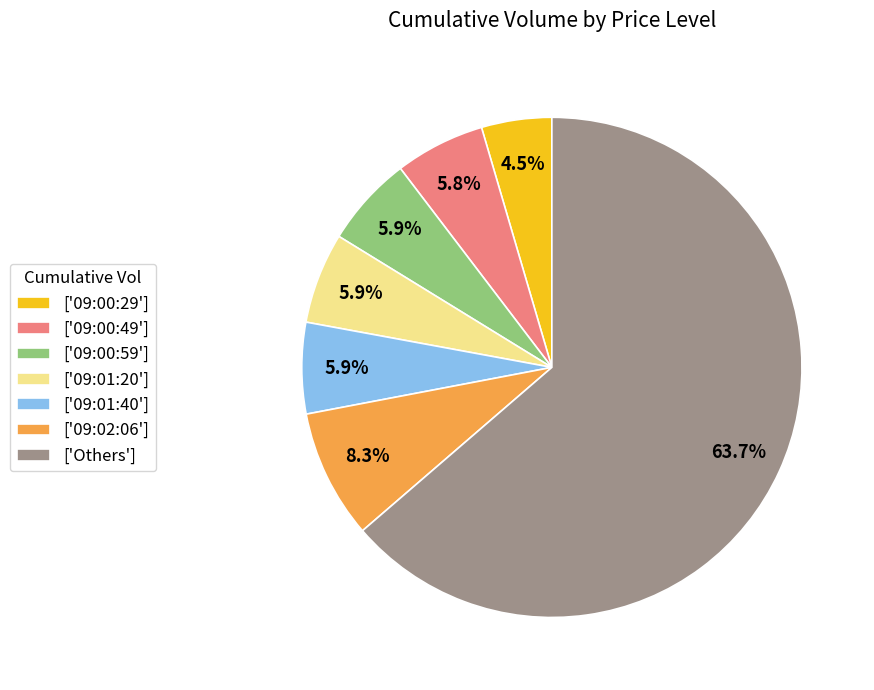

Combined, what portion of the pie is ['09:00:49'] and ['09:00:59']?

11.7%